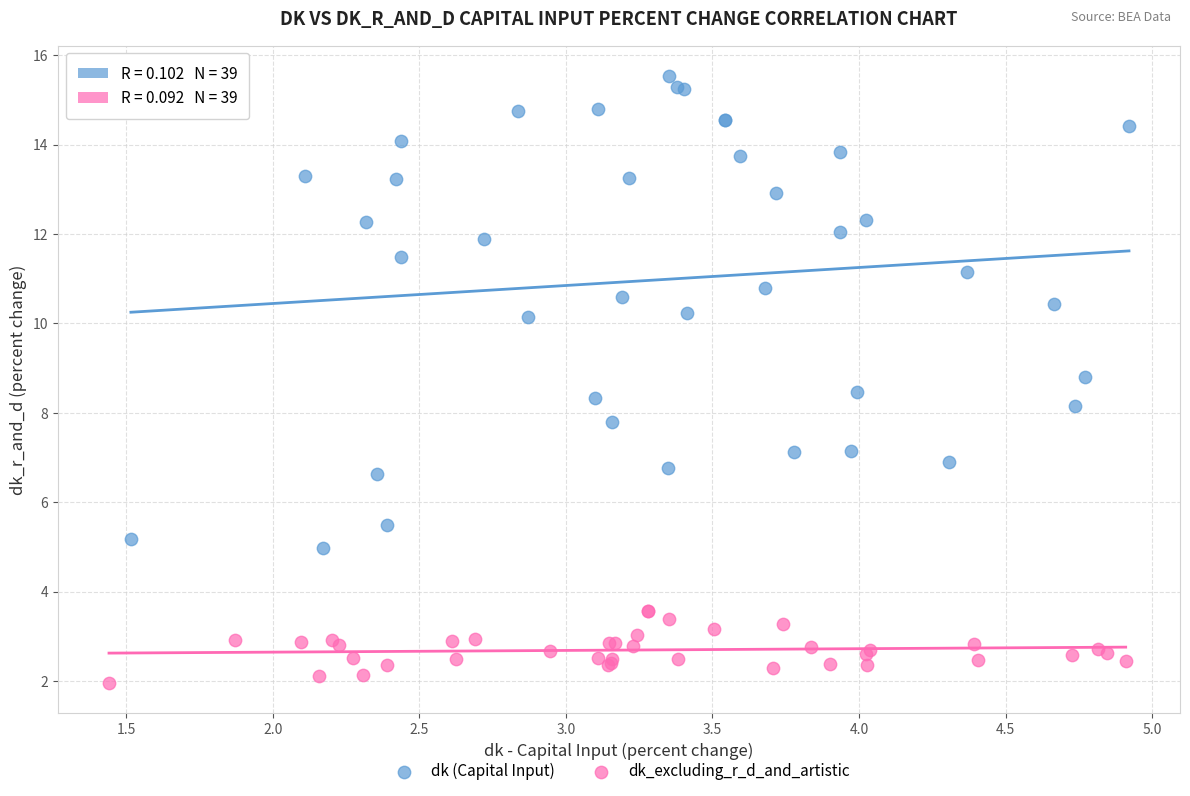

Which series contains the lowest Y value?

dk_excluding_r_d_and_artistic